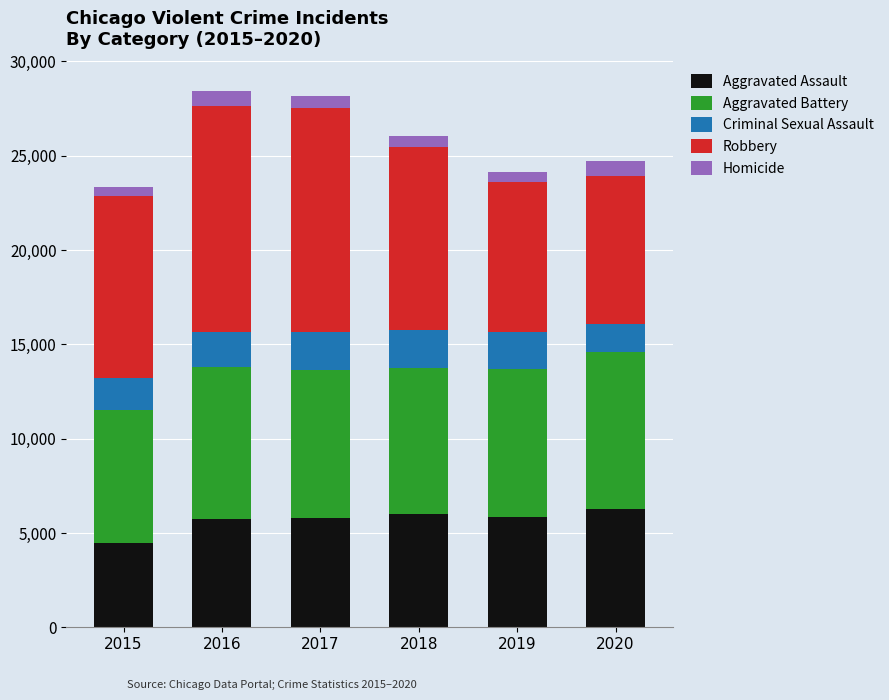

What is the highest value of the Aggravated Assault series?

6265